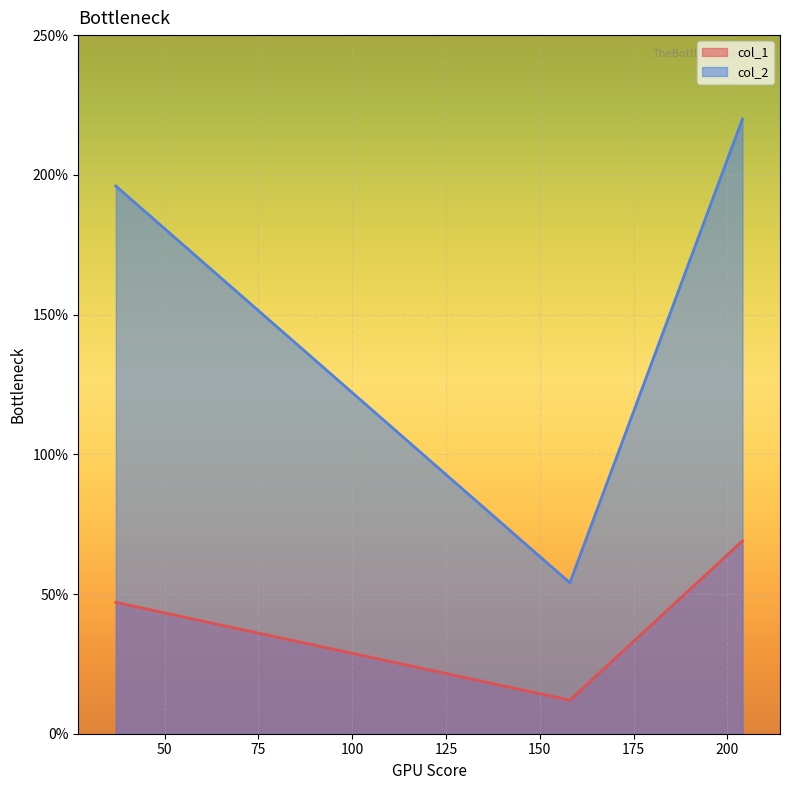

At how many categories does at least one series exceed 39?

3